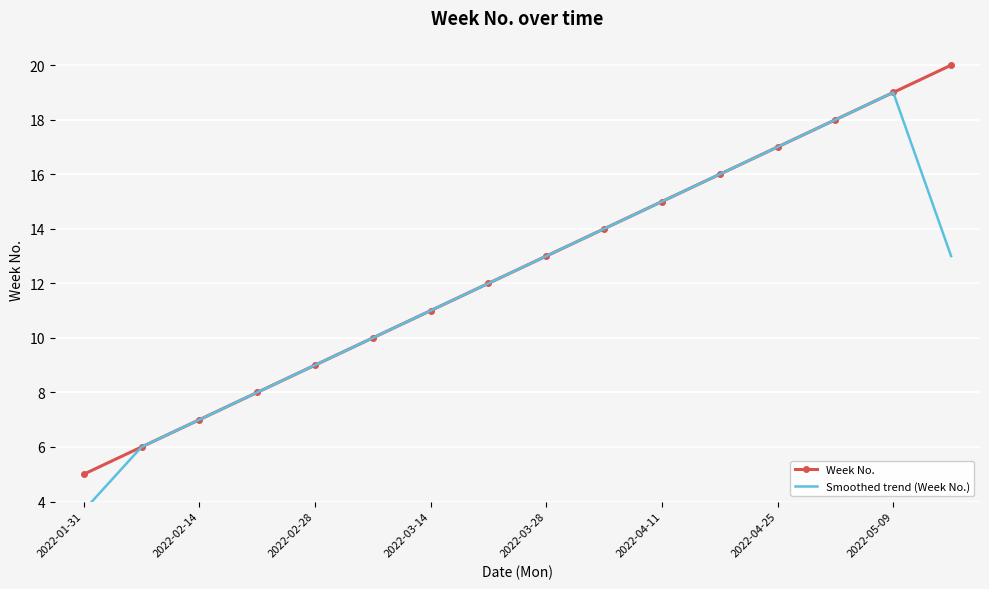

True or false: Week No. has a value of 9 at 2022-02-28.

True